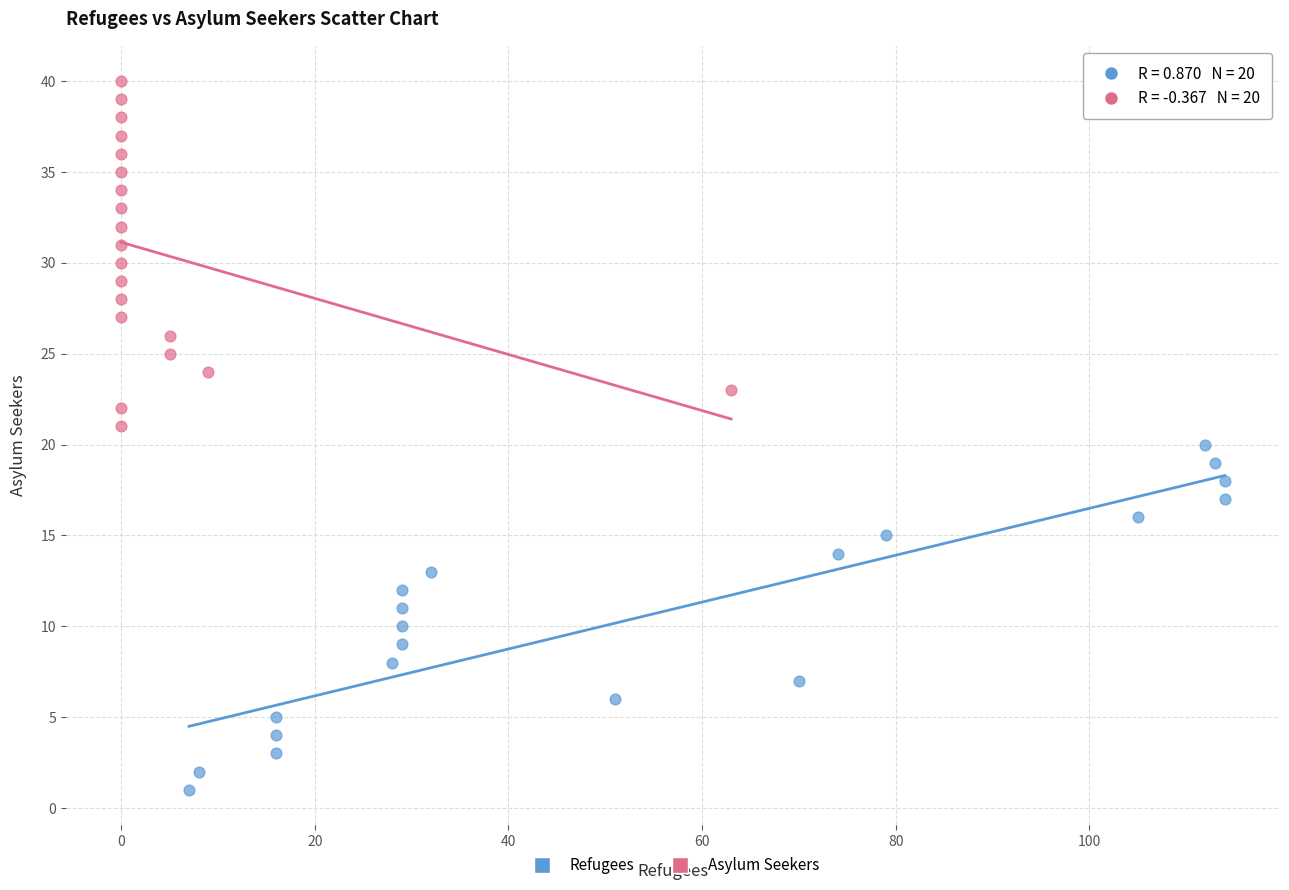

Which series contains the highest Y value?

Asylum Seekers